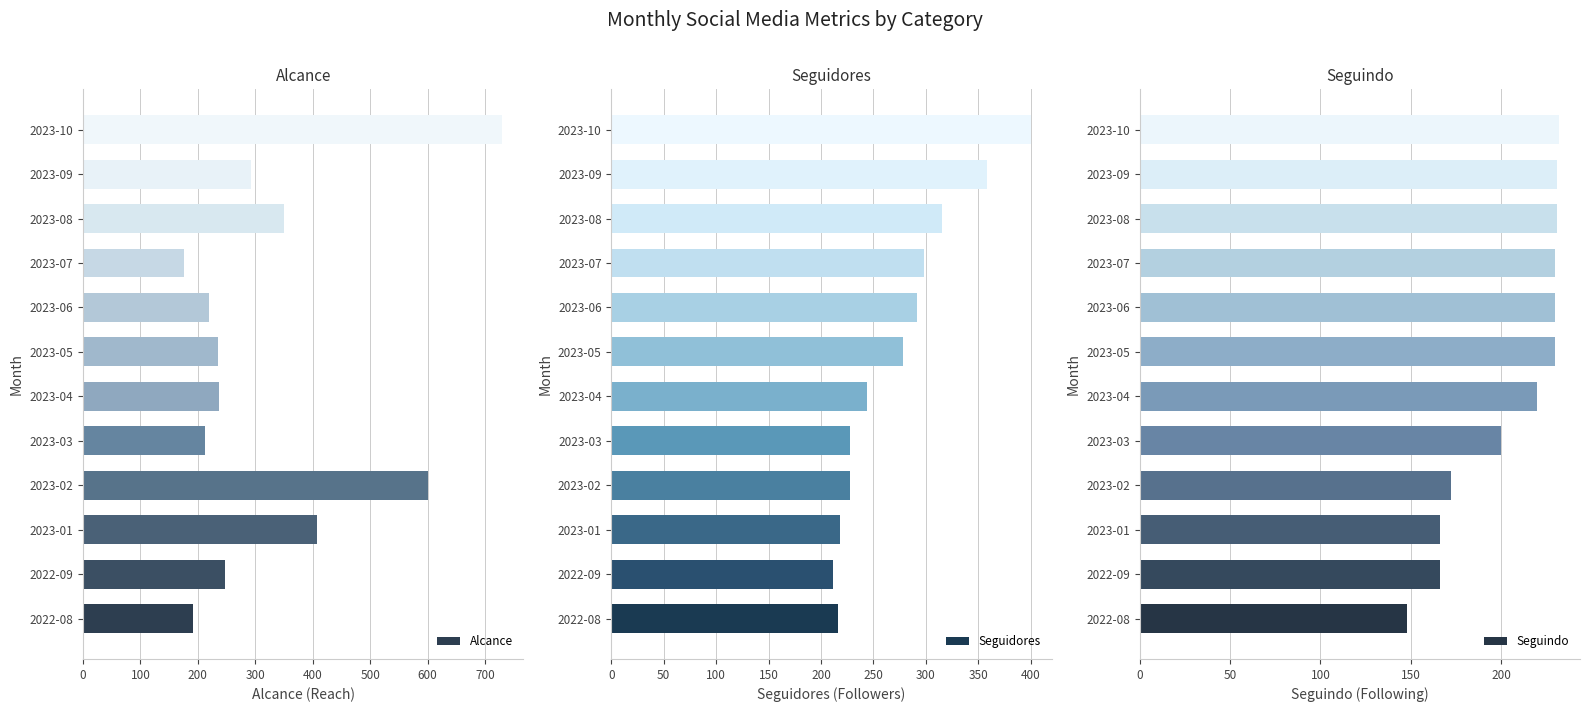

List the series in order of their peak value, highest first.

Alcance, Seguidores, Seguindo